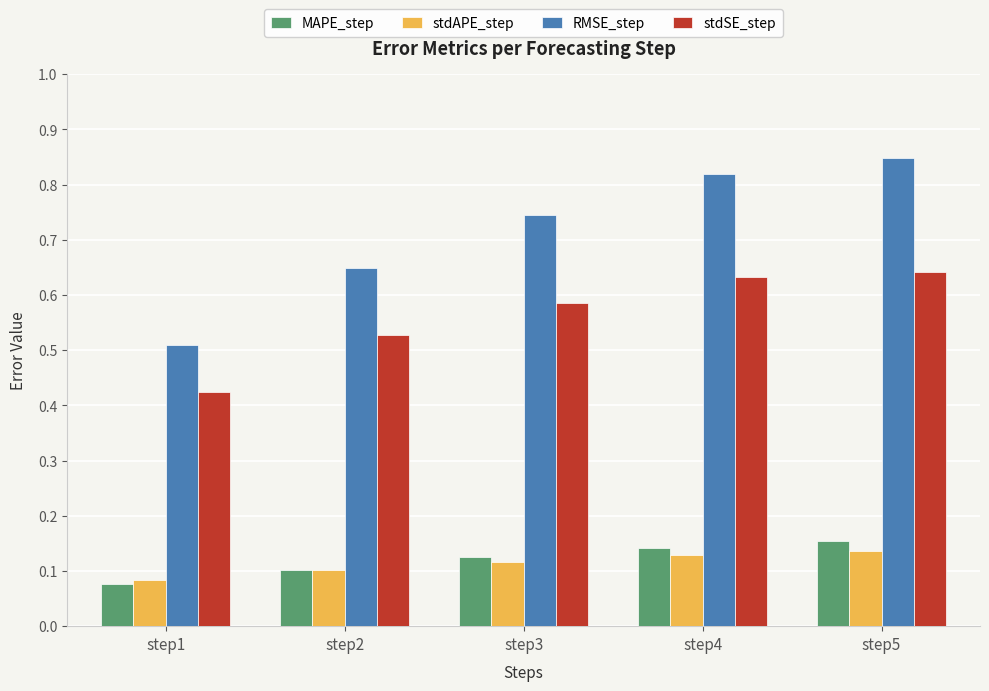

Which category has the lowest value in the RMSE_step series?

step1